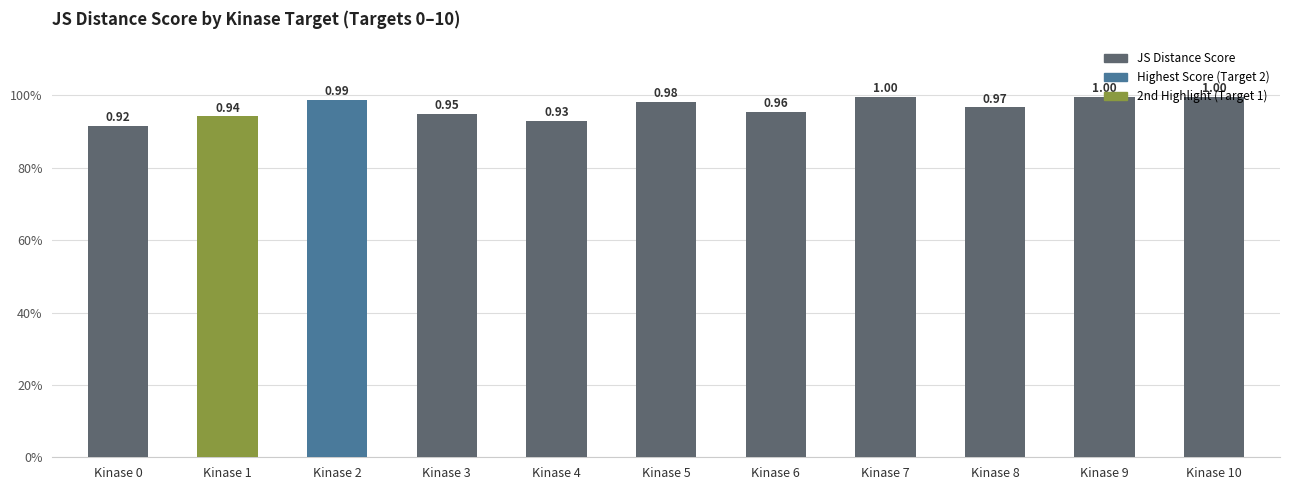

Are the bars horizontal?

No